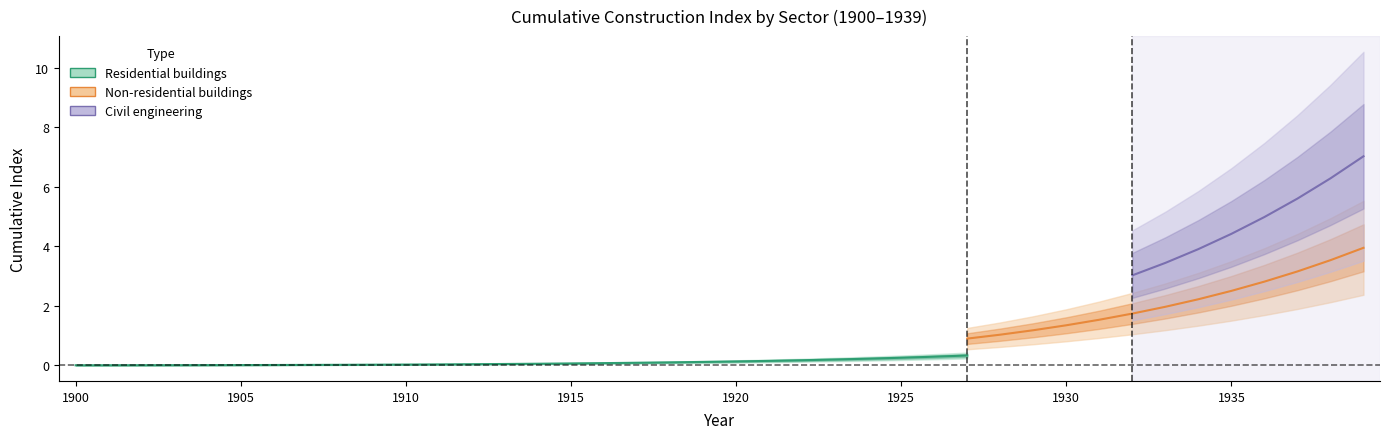

Rank the series by their maximum value, from highest to lowest.

Civil engineering, Non-residential buildings, Residential buildings